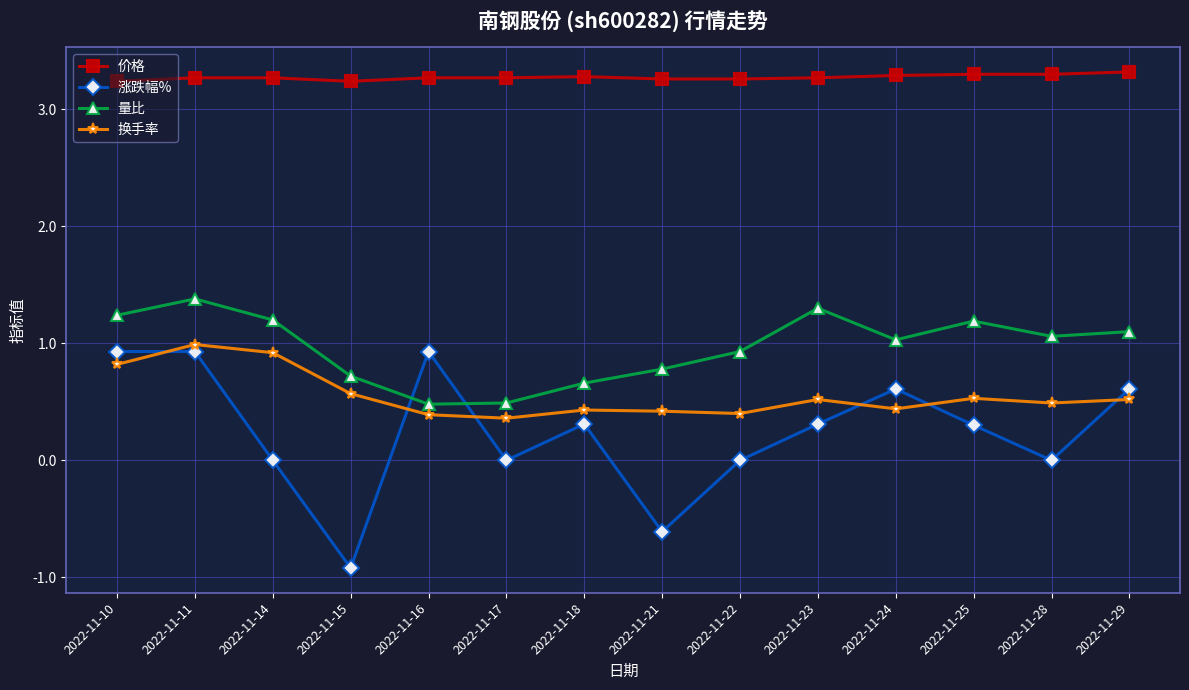

How many lines are shown in the chart?

4